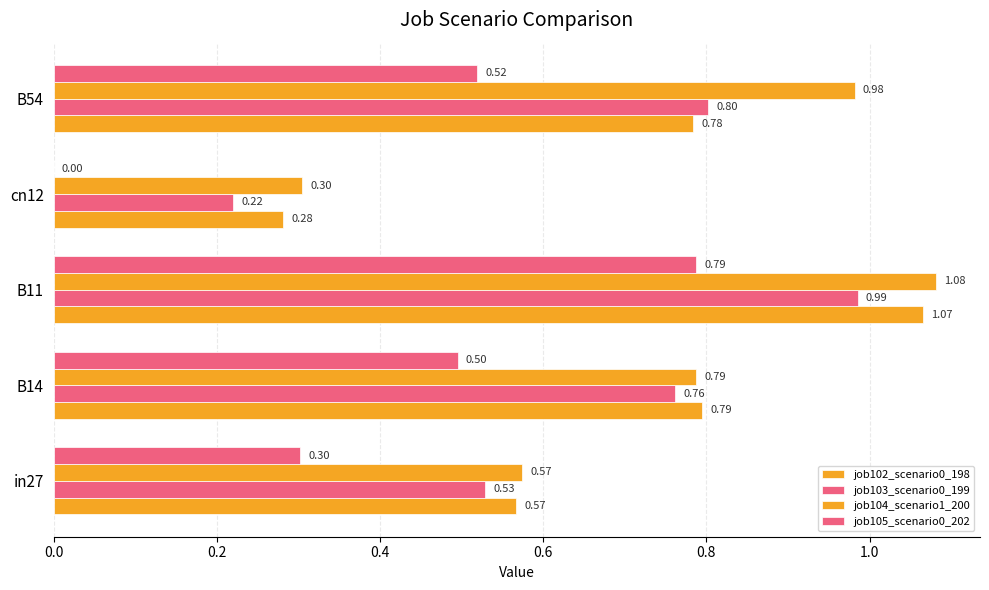

Rank the series by their maximum value, from highest to lowest.

job104_scenario1_200, job102_scenario0_198, job103_scenario0_199, job105_scenario0_202